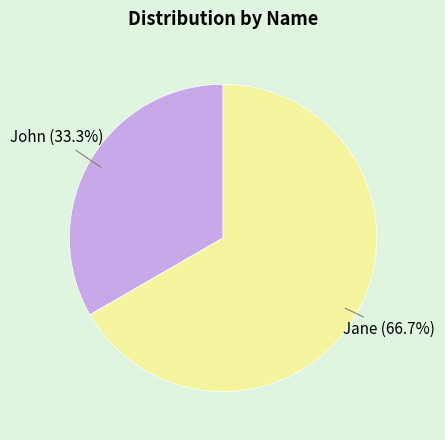

To the nearest percent, what is the difference between the John and Jane slice percentages?

33%